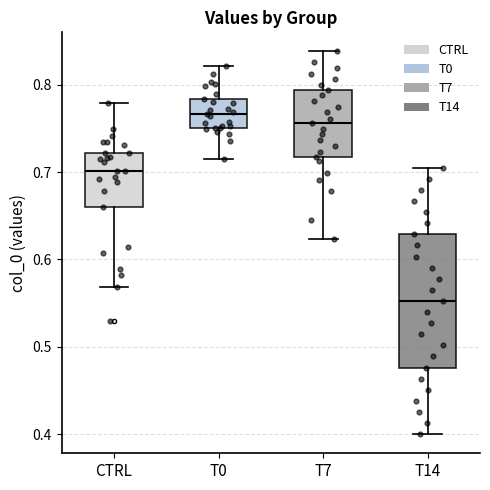

Reading left to right, transcribe this box plot: for each box, give where its median line is, the range the box spans, and where its two whiskers end, as read against the y-axis. The values are not printed on the chart, so give them approximately, as read against the axis.

CTRL: median 0.70, box 0.66 to 0.72, whiskers 0.57 to 0.78
T0: median 0.77, box 0.75 to 0.78, whiskers 0.71 to 0.82
T7: median 0.76, box 0.72 to 0.79, whiskers 0.62 to 0.84
T14: median 0.55, box 0.48 to 0.63, whiskers 0.40 to 0.70